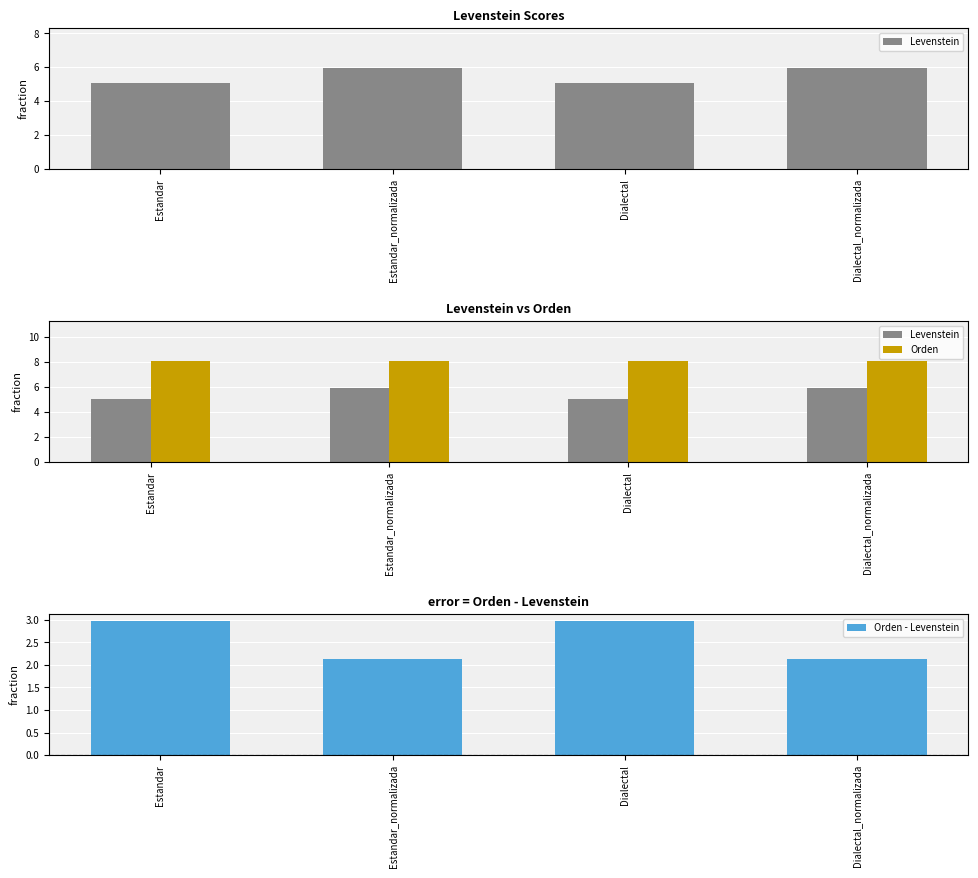

Read the Levenstein value at Dialectal_normalizada.

5.9